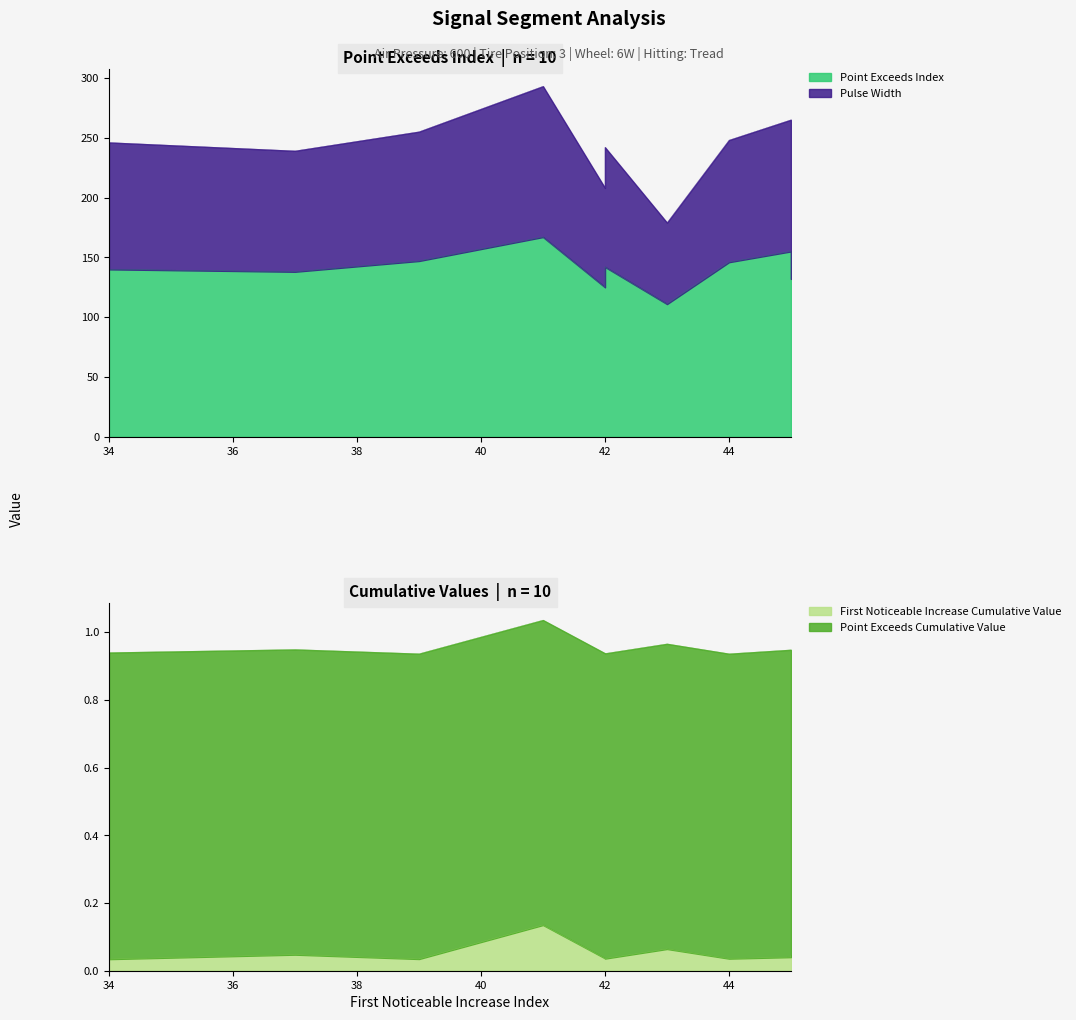

True or false: Point_Exceeds_Index and Point_Exceeds_Cumulative_Value intersect in this chart.

False